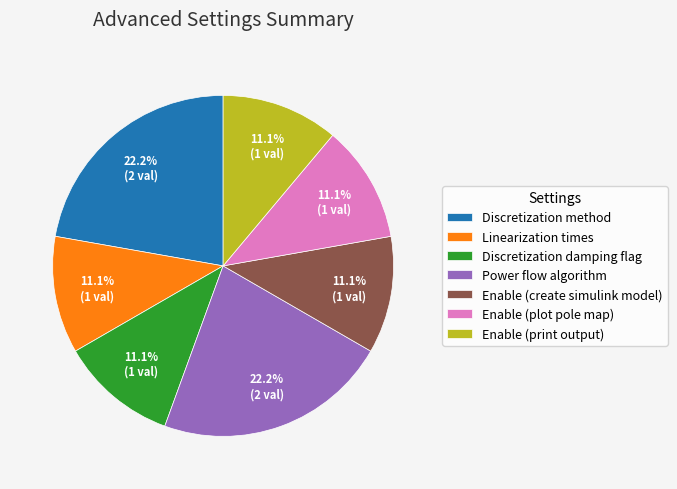

Is there a majority slice in this chart?

No